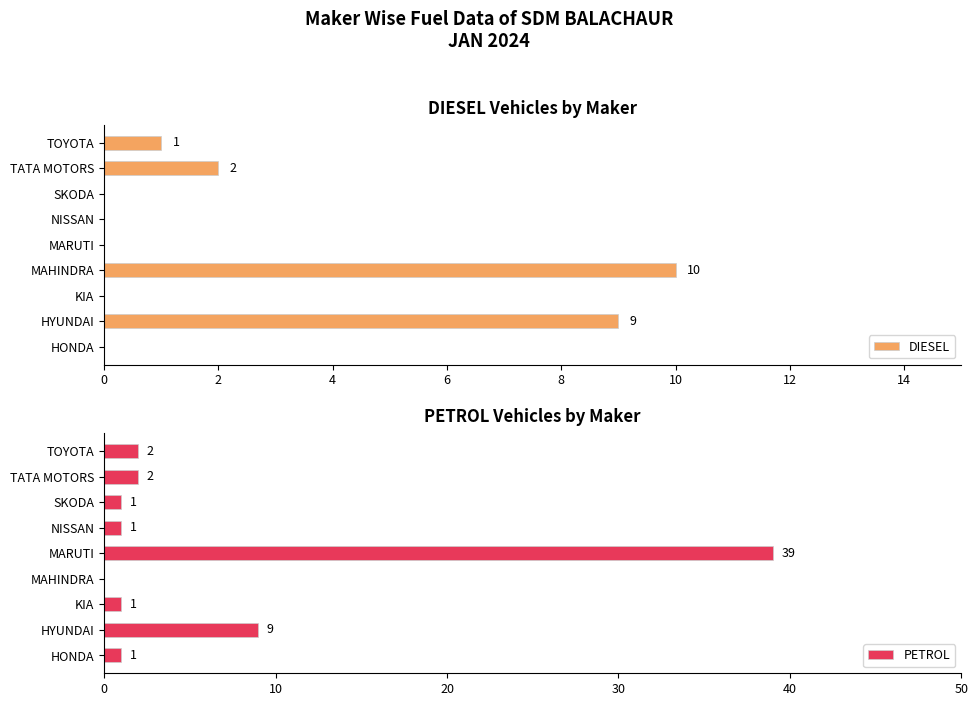

True or false: DIESEL has a value of 2 at TATA MOTORS.

True